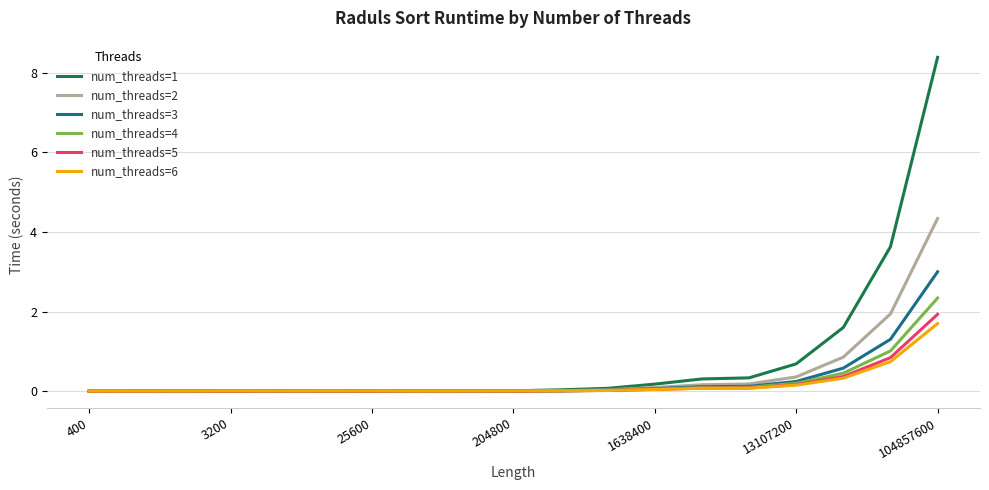

What is the maximum value shown in the chart?

8.4